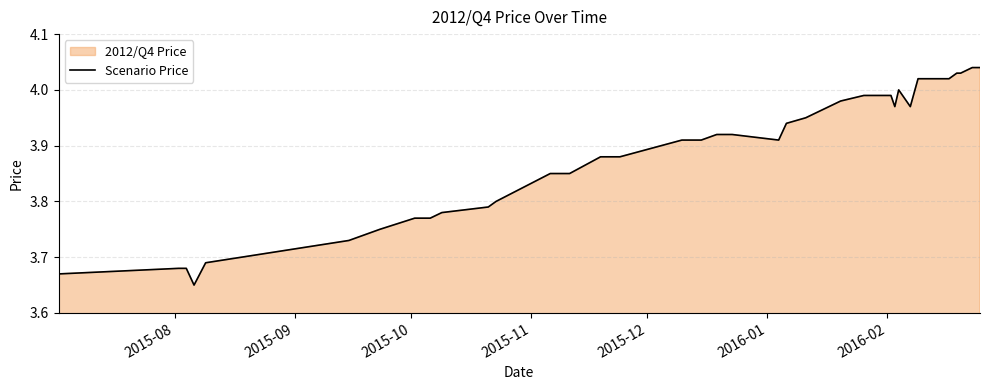

The value at 27 is 7.1. True or false?

False